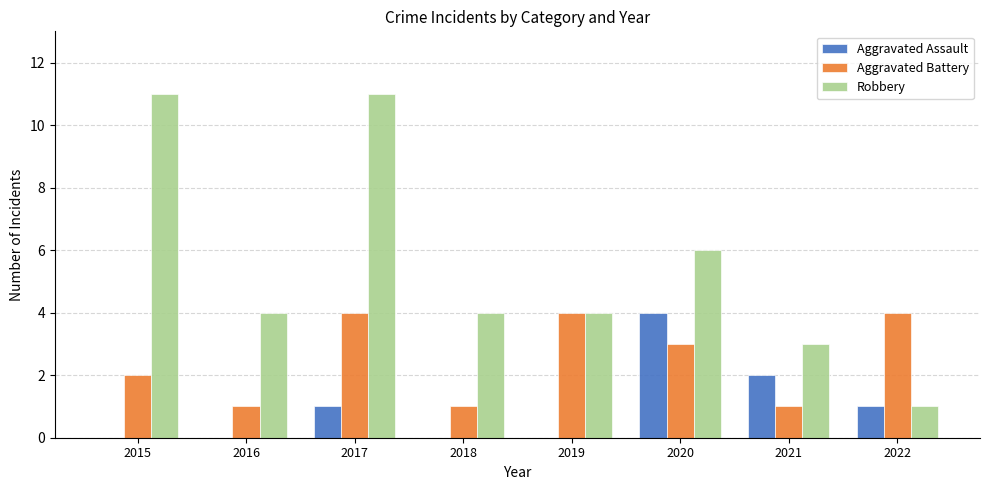

What is the sum of the Aggravated Battery values at 2020 and 2017?

7